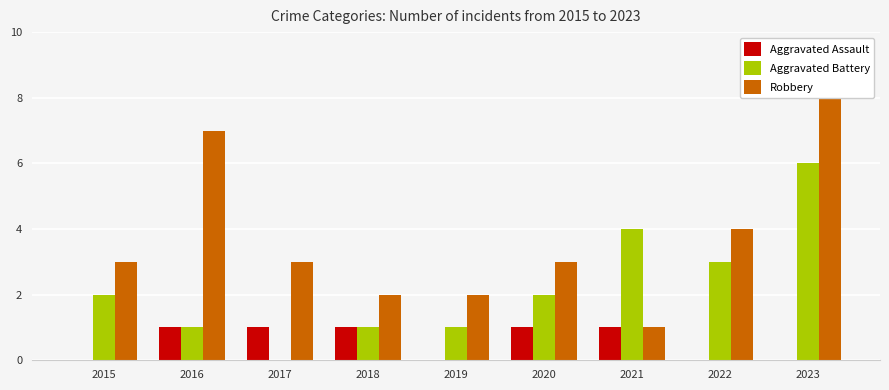

What is the total value across all series at 2018?

4